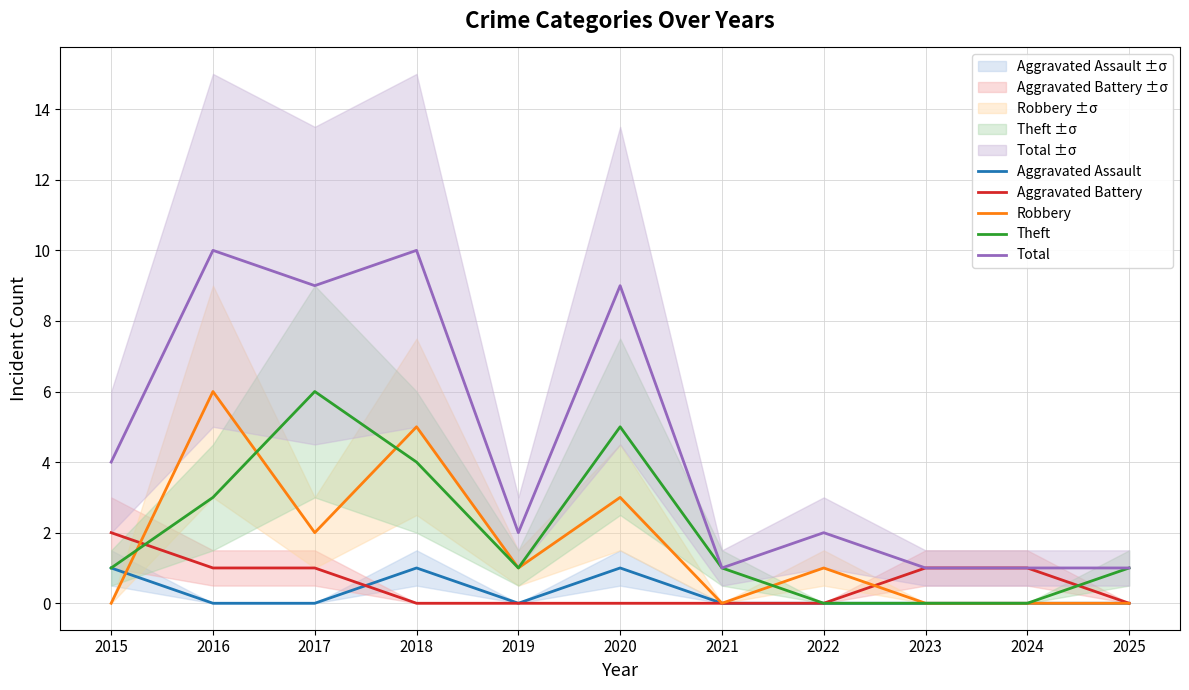

True or false: Aggravated Battery has more than 1 interior local peaks.

False